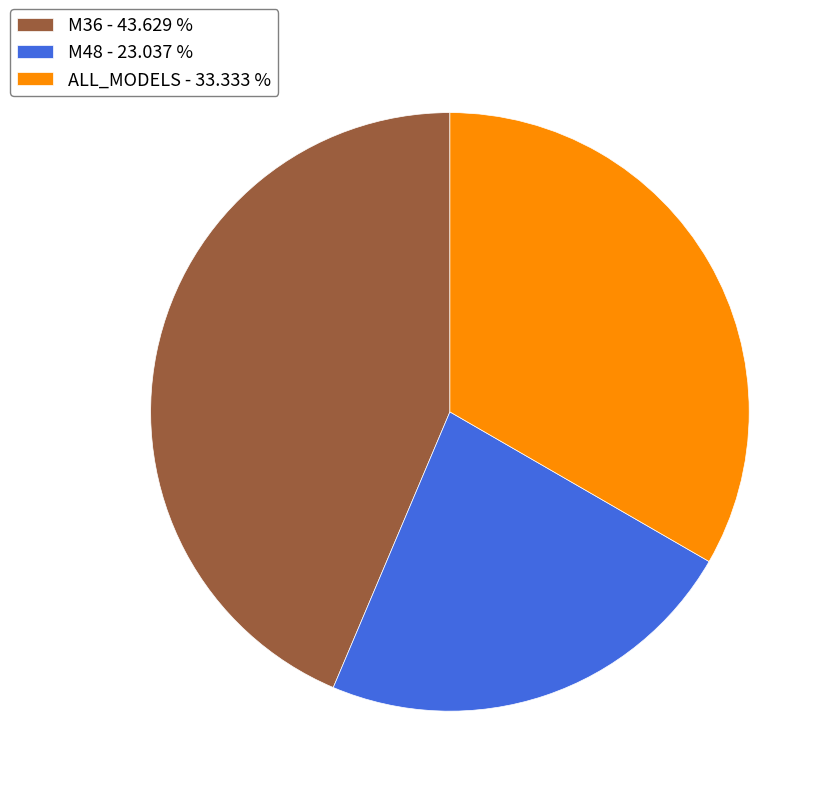

How many slices are in this pie chart?

3